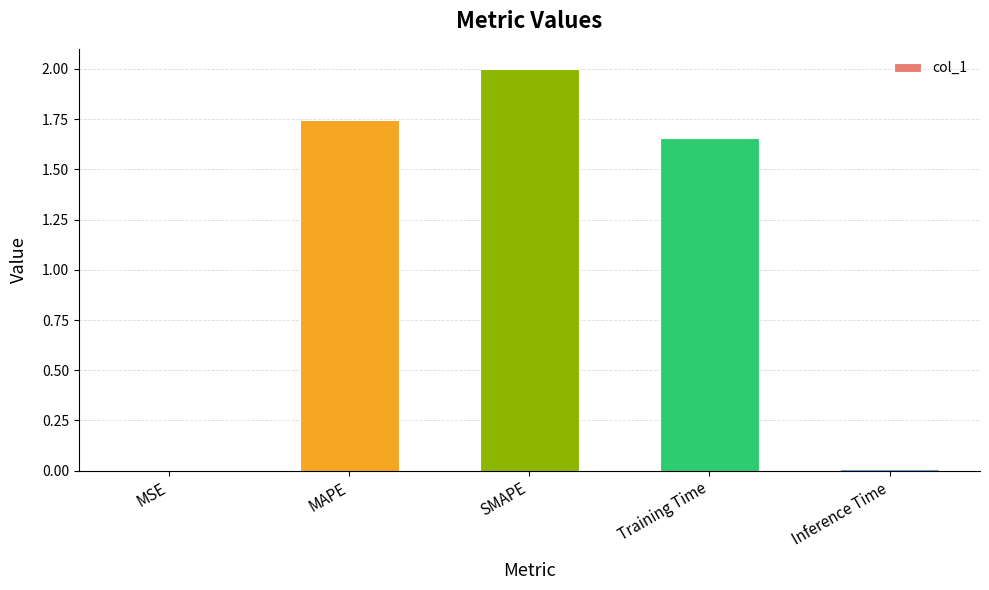

What is the greatest value displayed?

2.0